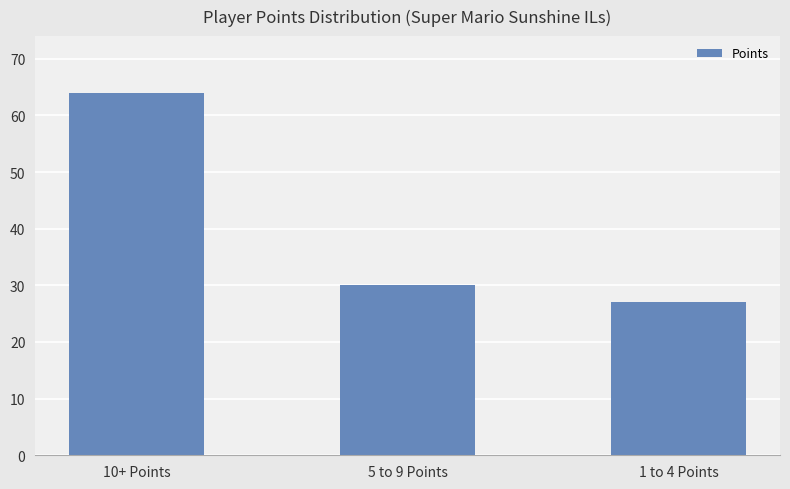

What value does the data have at 1 to 4 Points, to the nearest 10?

30